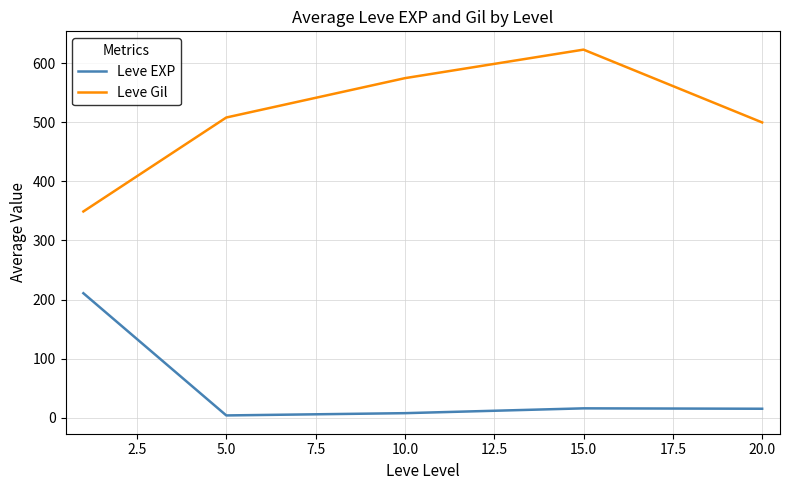

What is the sum of all Leve EXP values?

252.5